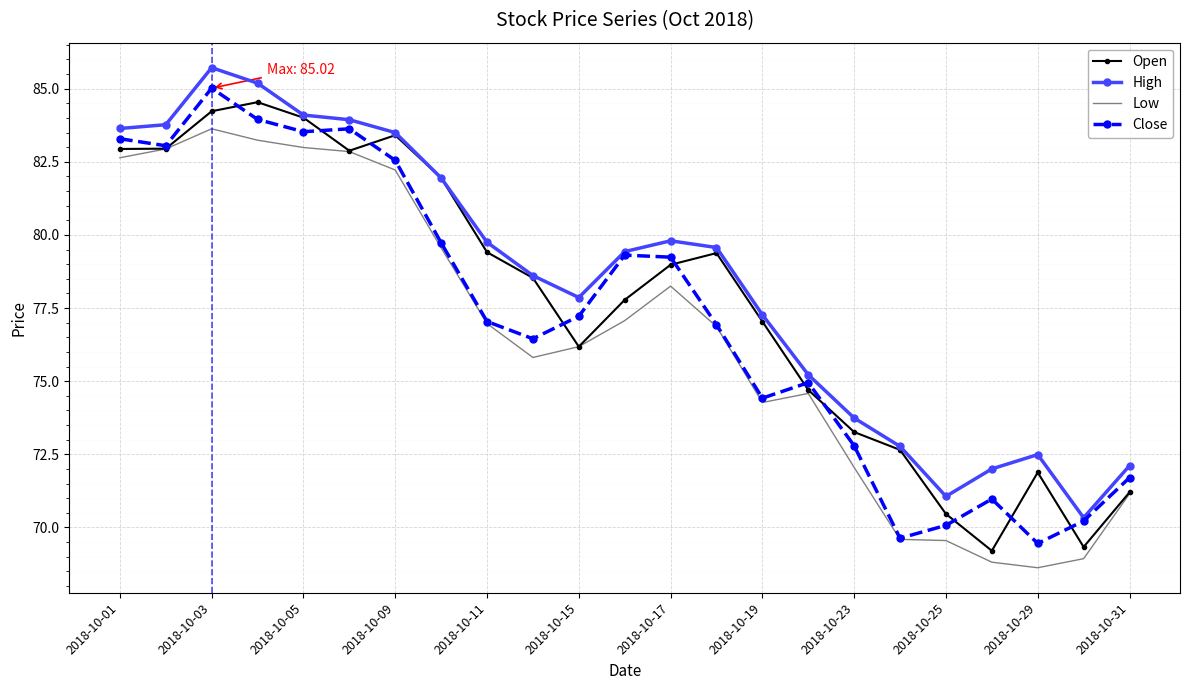

What is the smallest value displayed?

68.6